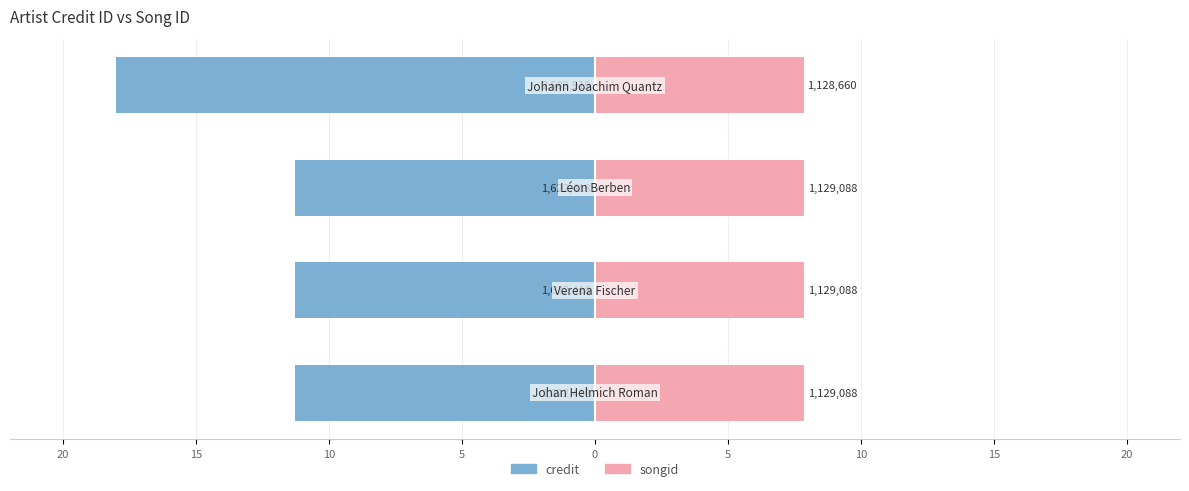

What is the value of the songid bar at the 1st from the left?

7.8